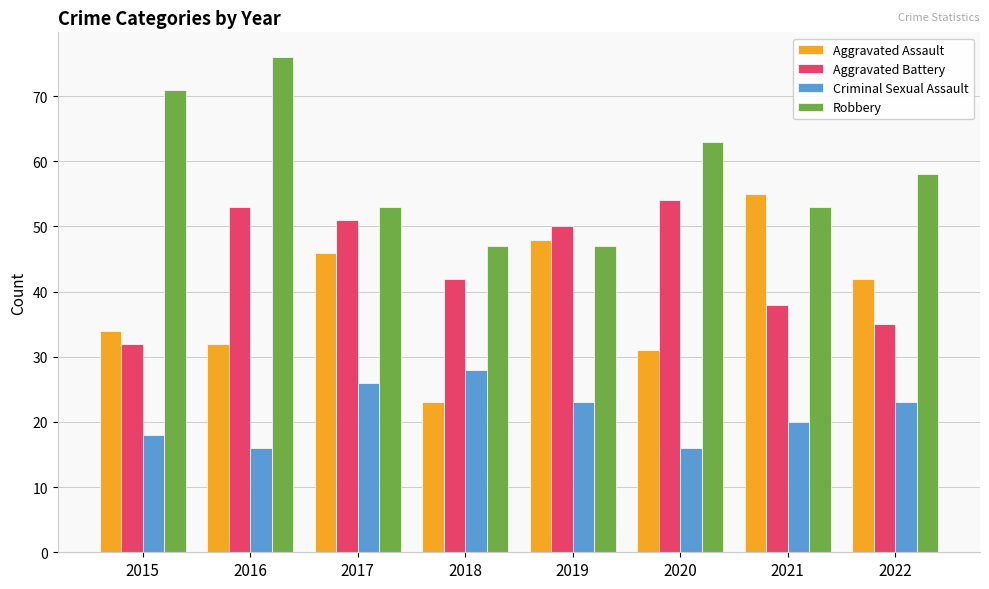

What is the sum of all Aggravated Assault values?

311